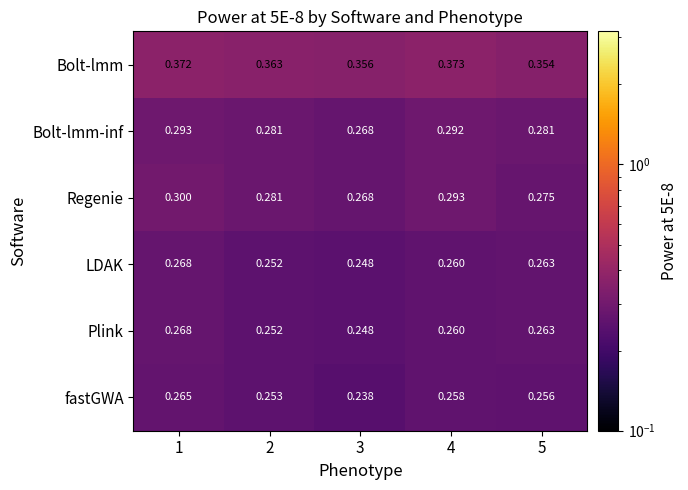

Which series has the widest spread of values?

Regenie